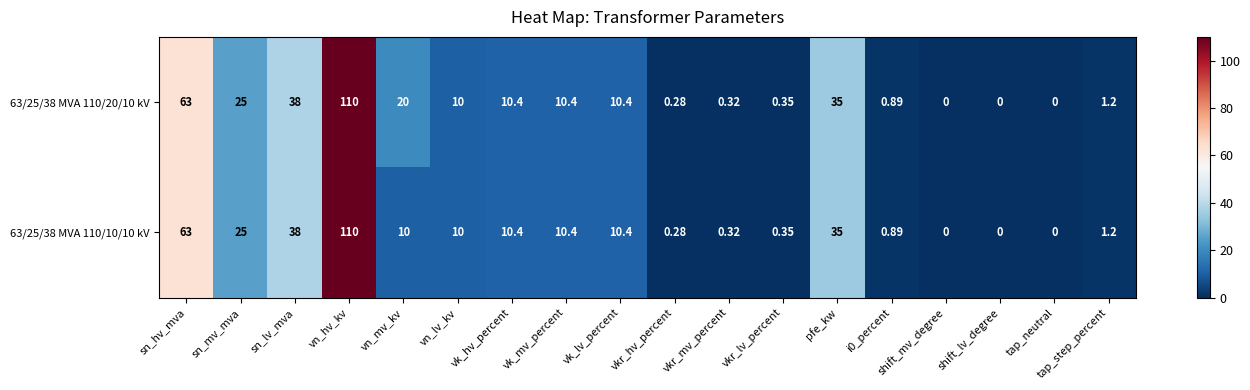

At which label is 63/25/38 MVA 110/20/10 kV closest to 55?

sn_hv_mva